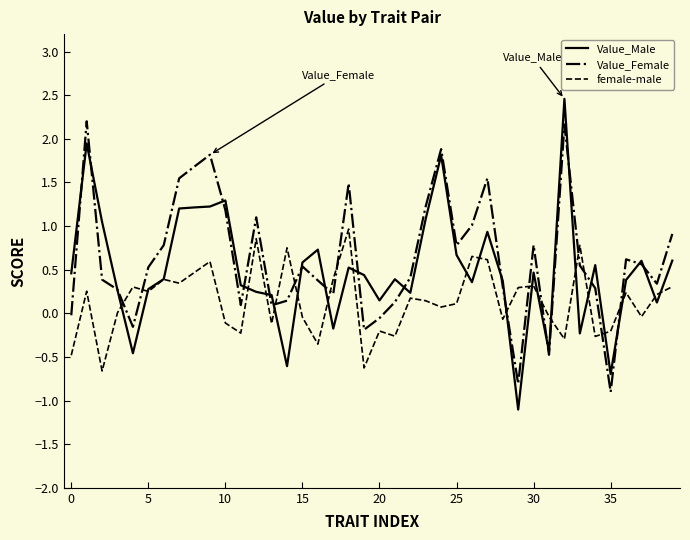

What is the minimum value for female-male?

-0.7